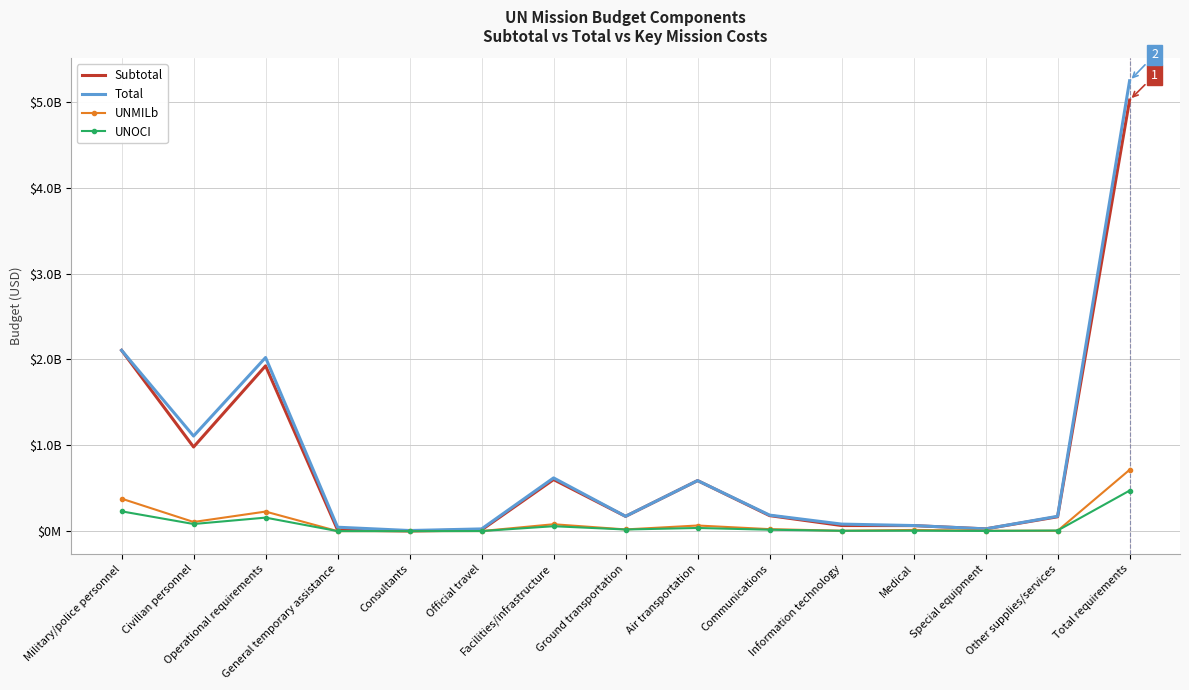

Reading left to right, list all the values displayed in this chart.

Subtotal: Military/police personnel=2106741900	Civilian personnel=980694300	Operational requirements=1925716100	General temporary assistance=14511200	Consultants=2705800	Official travel=15064100	Facilities/infrastructure=601201300	Ground transportation=172714900	Air transportation=589323900	Communications=181405400	Information technology=66058300	Medical=65190700	Special equipment=26844400	Other supplies/services=167906800	Total requirements=5021176000
Total: Military/police personnel=2106741900	Civilian personnel=1108245700	Operational requirements=2022660800	General temporary assistance=46243300	Consultants=7791700	Official travel=26462400	Facilities/infrastructure=620512700	Ground transportation=173434300	Air transportation=589323900	Communications=187246750	Information technology=82637550	Medical=65737800	Special equipment=26844400	Other supplies/services=173636700	Total requirements=5245672100
UNMILb: Military/police personnel=378911900	Civilian personnel=107245400	Operational requirements=228456000	General temporary assistance=792800	Consultants=675600	Official travel=1614100	Facilities/infrastructure=80871600	Ground transportation=20512400	Air transportation=66140000	Communications=23889500	Information technology=4990800	Medical=14563600	Special equipment=5735500	Other supplies/services=5079600	Total requirements=714877300
UNOCI: Military/police personnel=231253200	Civilian personnel=83687400	Operational requirements=157948700	General temporary assistance=1062500	Consultants=189900	Official travel=1647600	Facilities/infrastructure=58016100	Ground transportation=19615000	Air transportation=37388400	Communications=17081300	Information technology=4676000	Medical=6104700	Special equipment=2910100	Other supplies/services=7753300	Total requirements=472889300